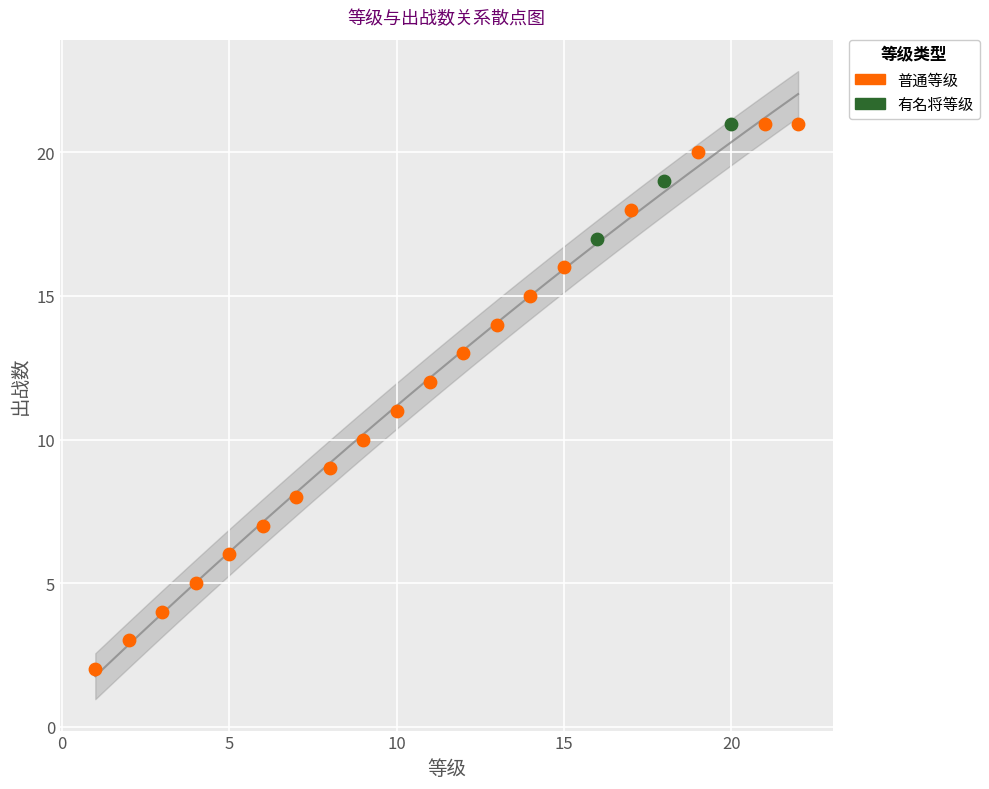

What are all the series names shown in the legend?

普通等级, 有名将等级